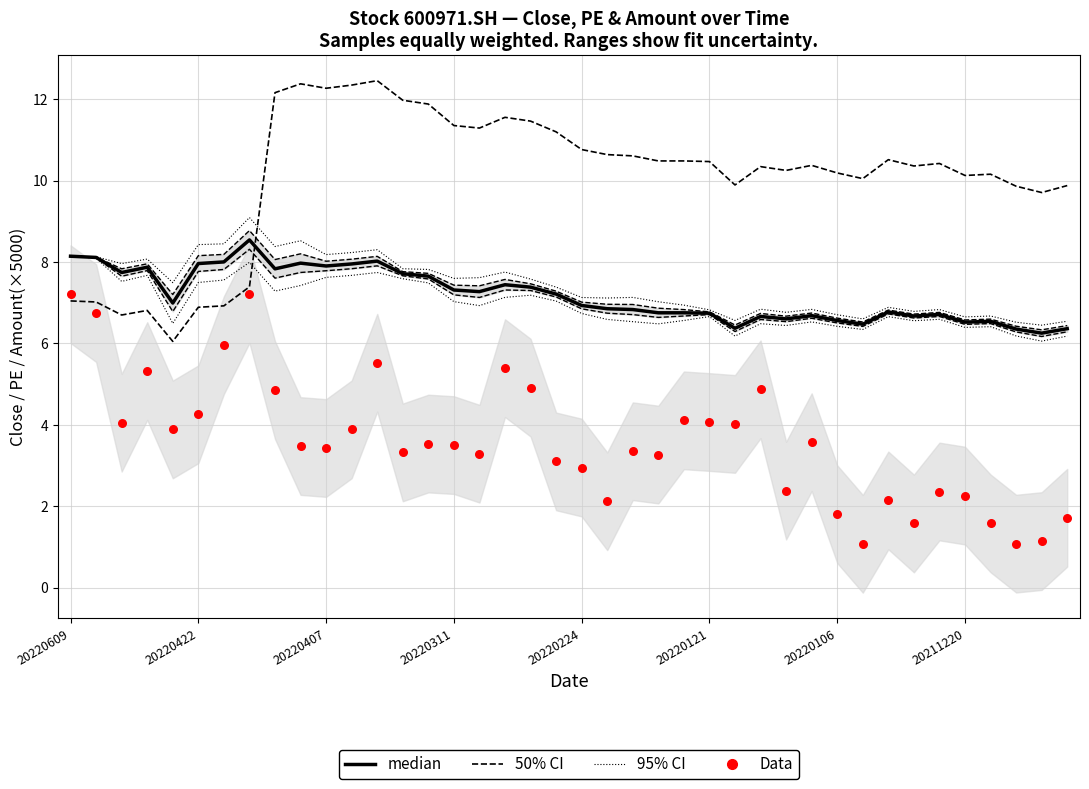

At how many categories does at least one series exceed 3?

40